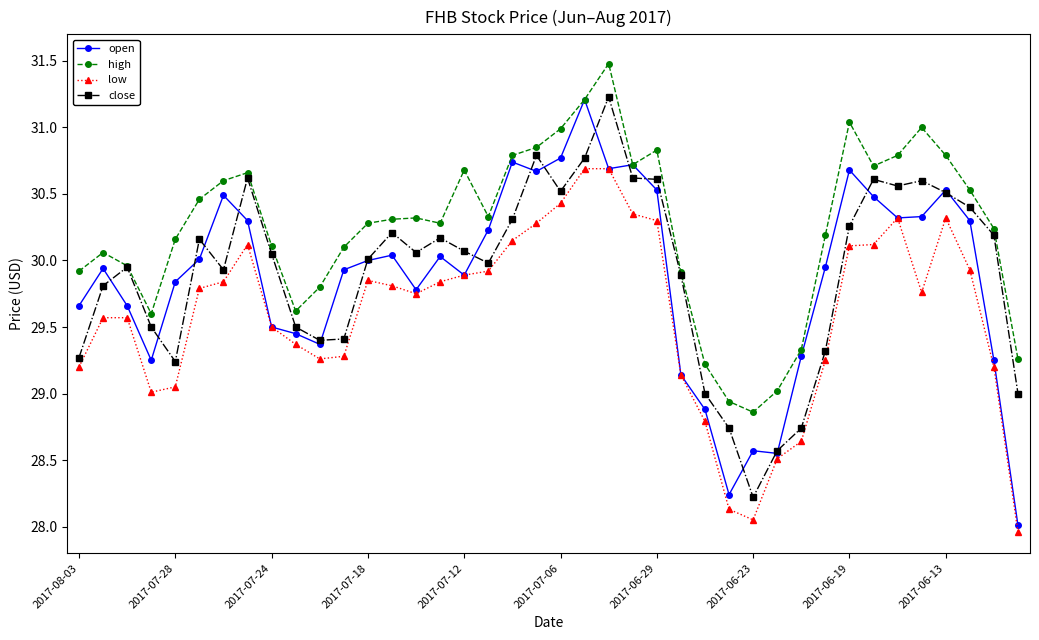

Which series has the largest total across all categories?

high